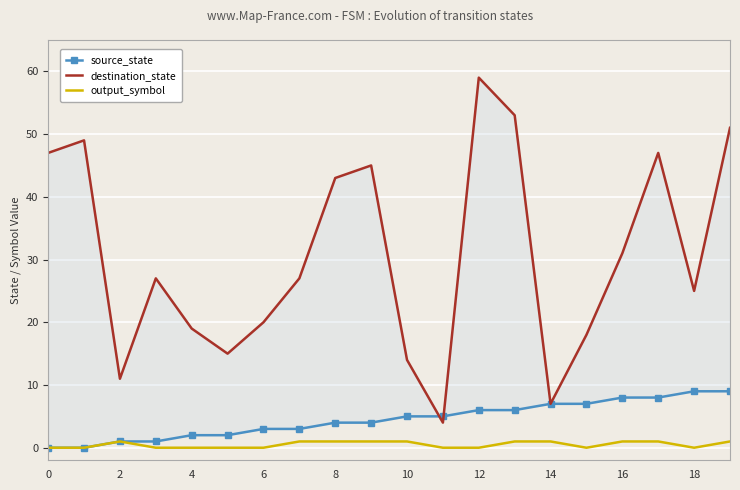

What is the difference between the maximum and minimum values in the output_symbol series?

1